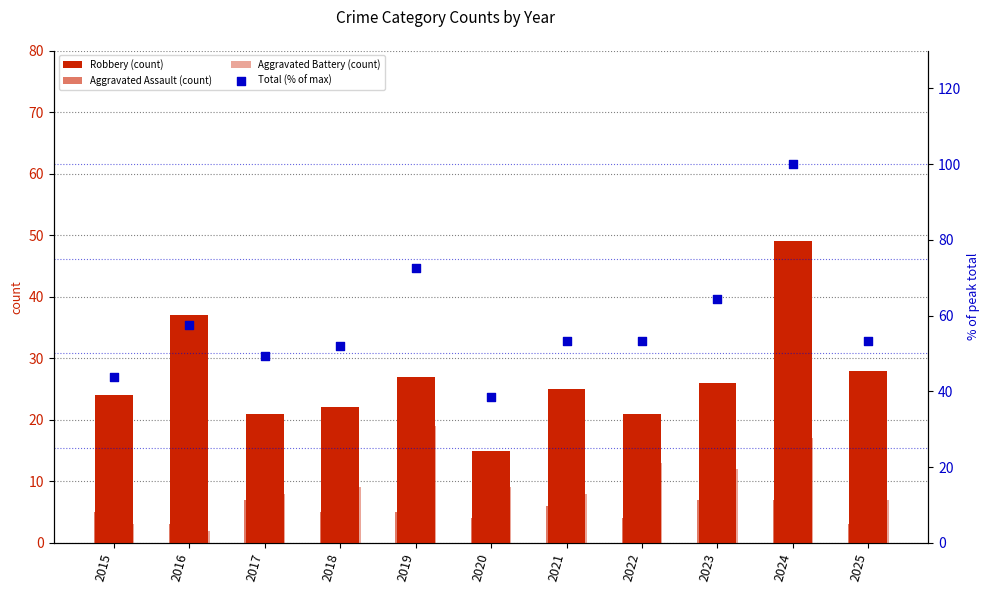

At which category is the sum across all series the highest?

2024